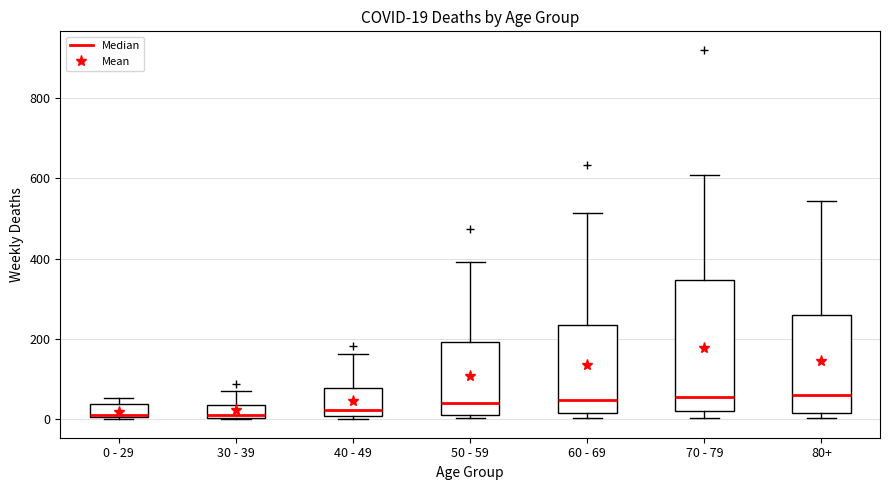

Which box is the tallest, from its lower edge to its upper edge?

70 - 79